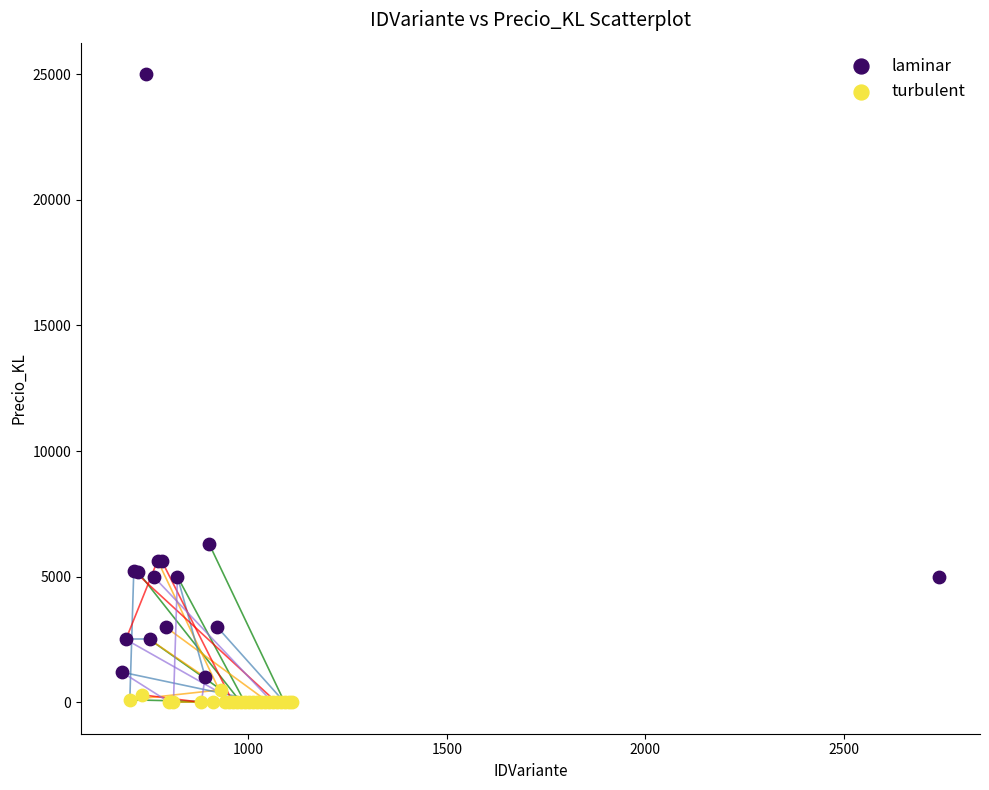

Which series contains the lowest Y value?

turbulent